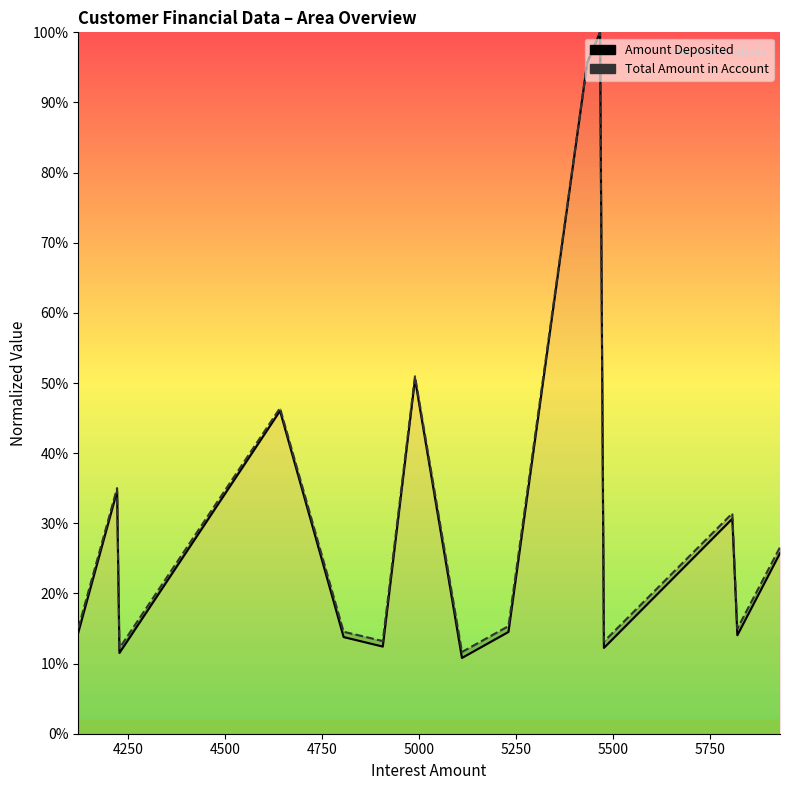

What is the difference between the maximum and second lowest values in the Amount Deposited series?

0.9